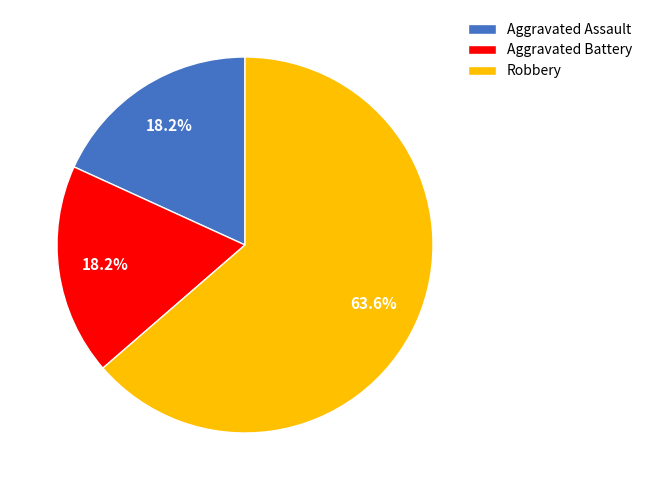

The Robbery slice represents 72% of the pie. True or false?

False